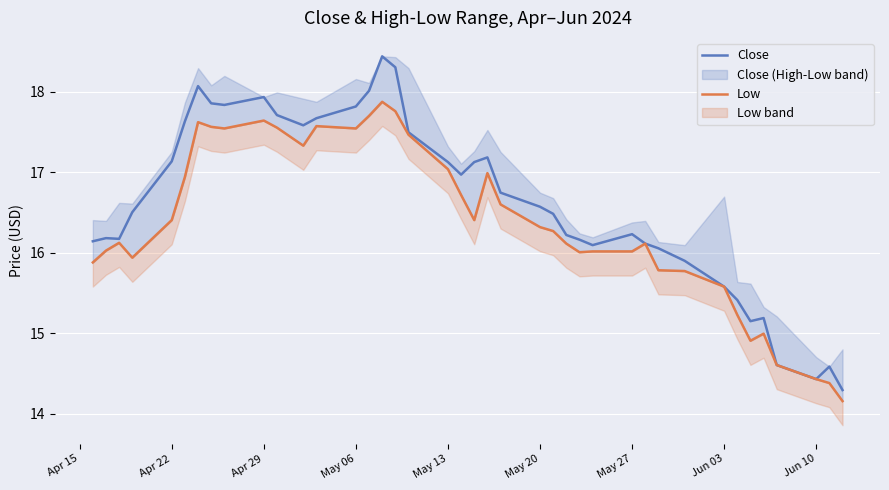

What is the sum of all Low values?

654.9